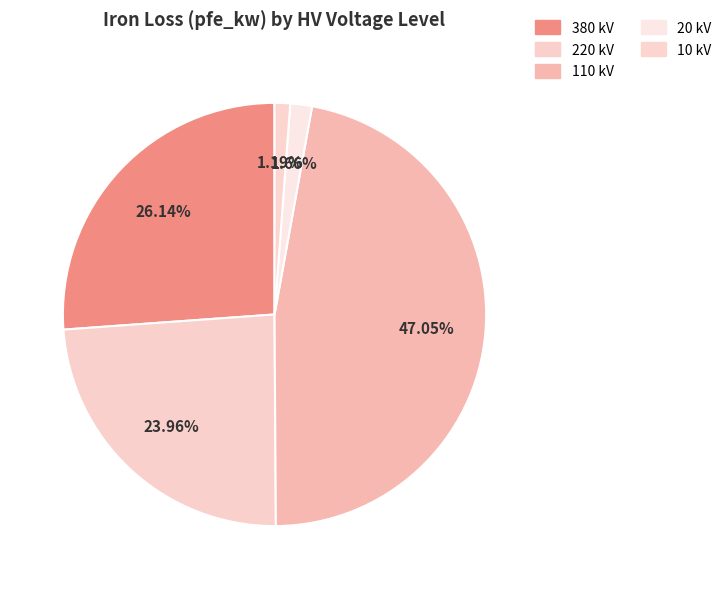

How many slices are in this pie chart?

5